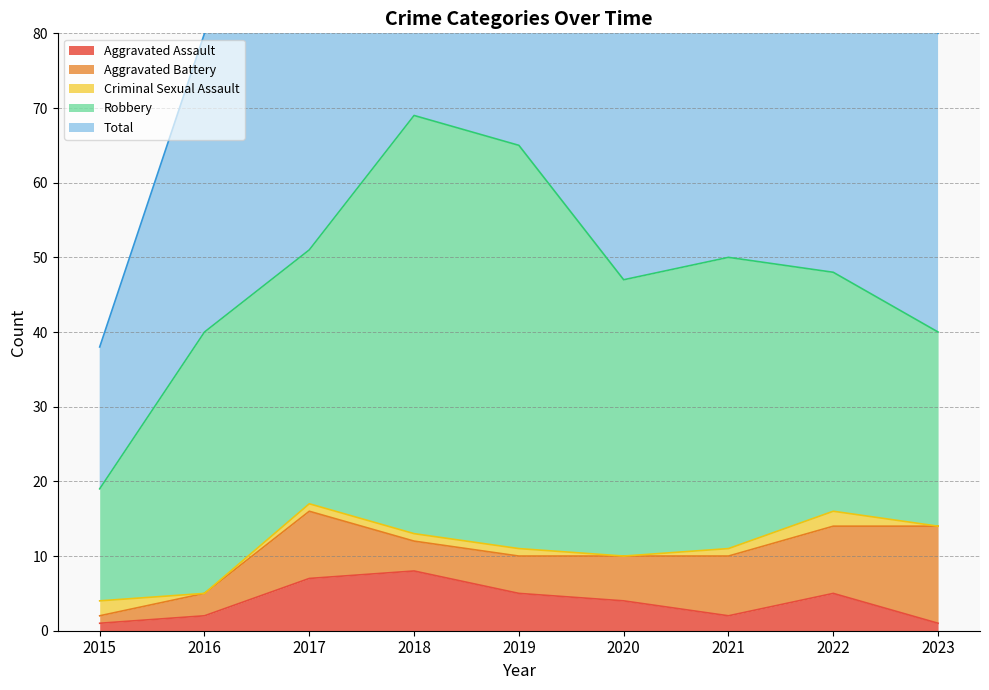

What is the value of the Aggravated Battery point at the 8th from the left?

9